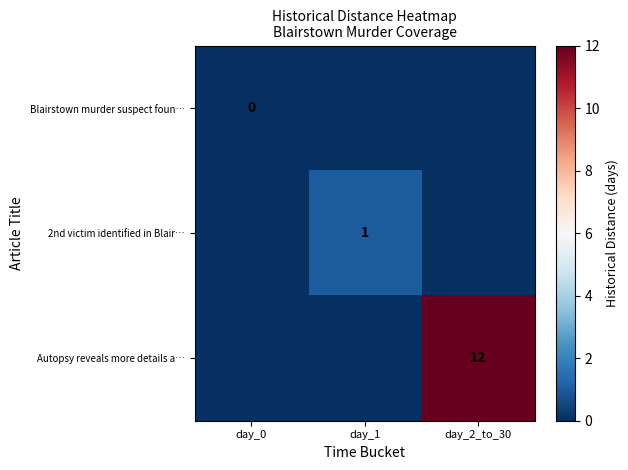

Which series has the largest range (max minus min)?

Autopsy reveals more details a…